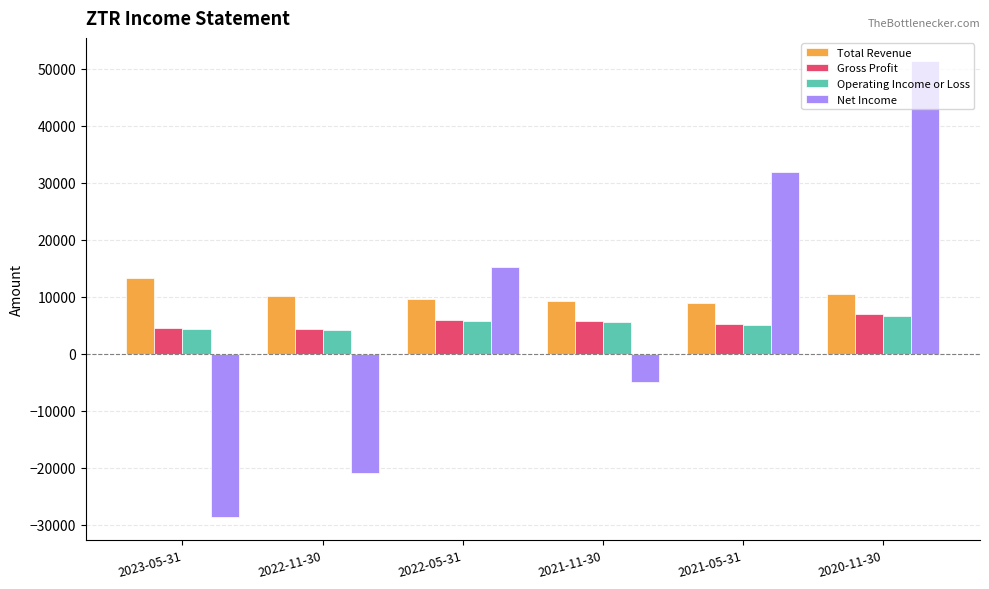

True or false: Gross Profit has a value of 9244 at 2021-05-31.

False